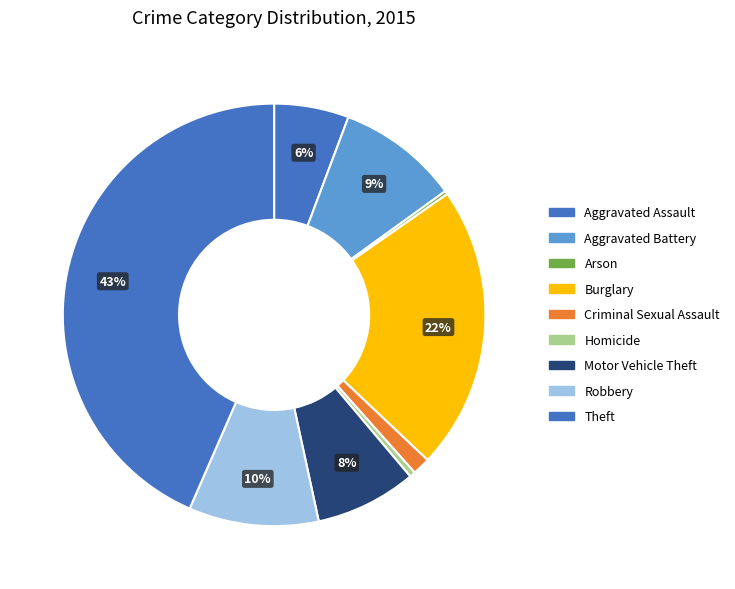

What is the largest slice in the pie chart?

Theft